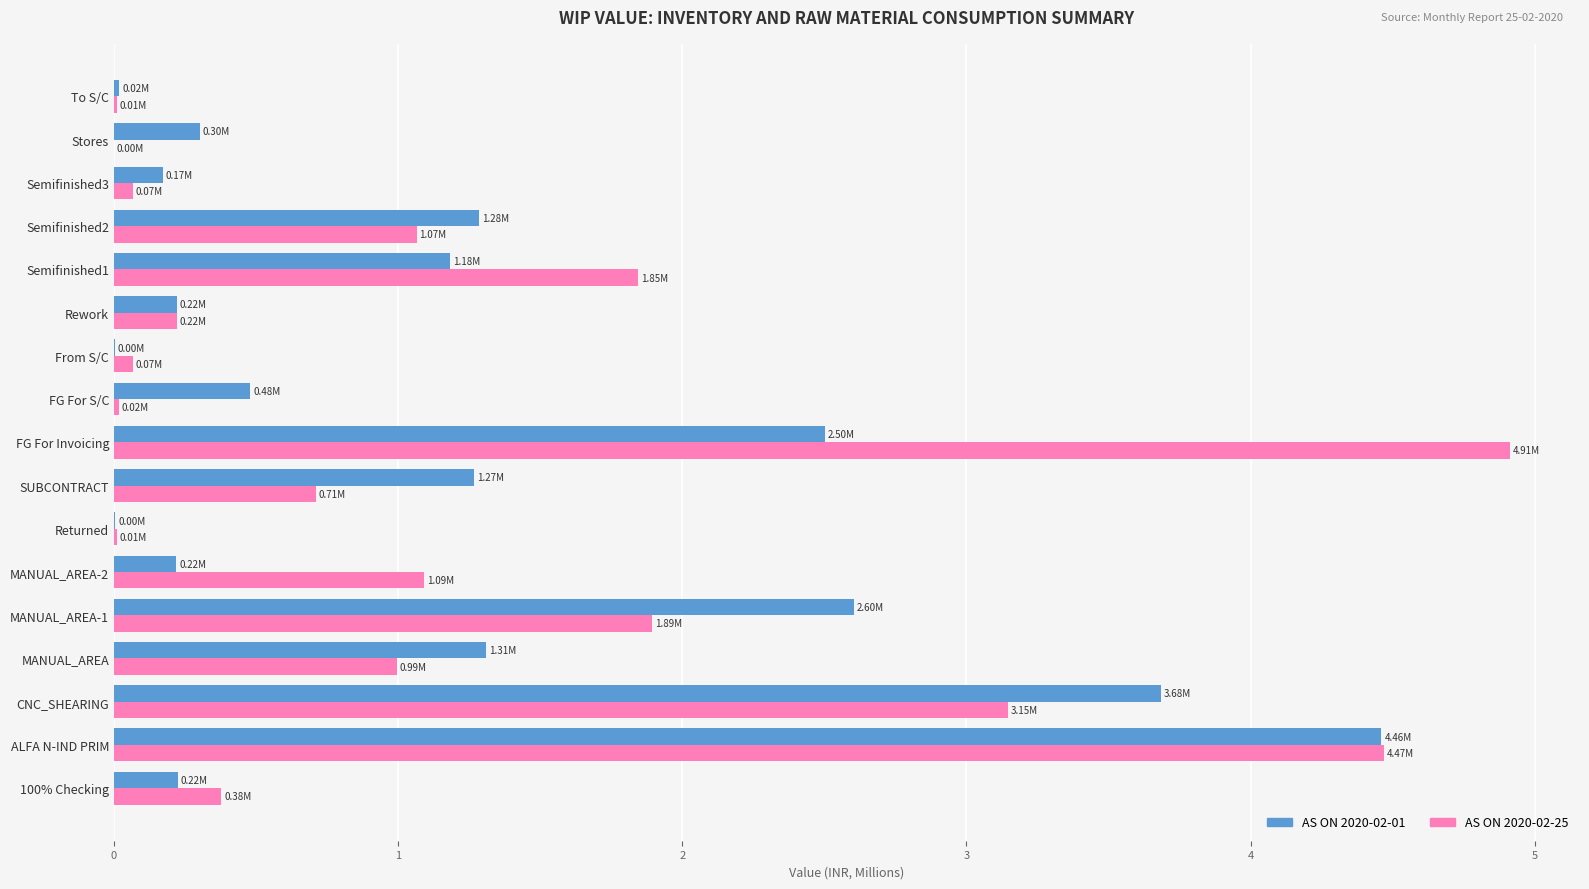

At which category is the sum across all series the highest?

ALFA N-IND PRIM